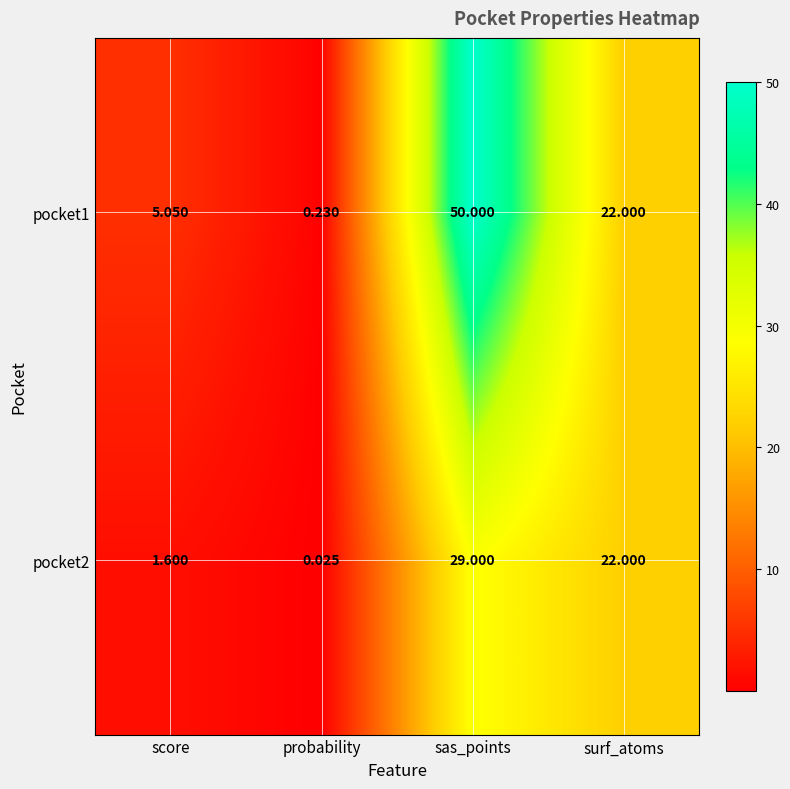

At which category does the chart reach its minimum across all series?

probability